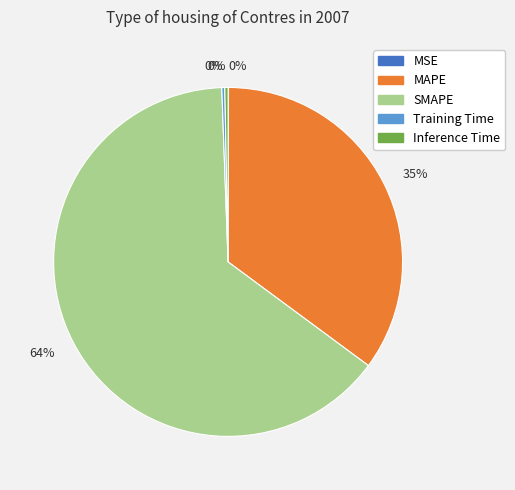

To the nearest percent, what is the average slice percentage?

20%